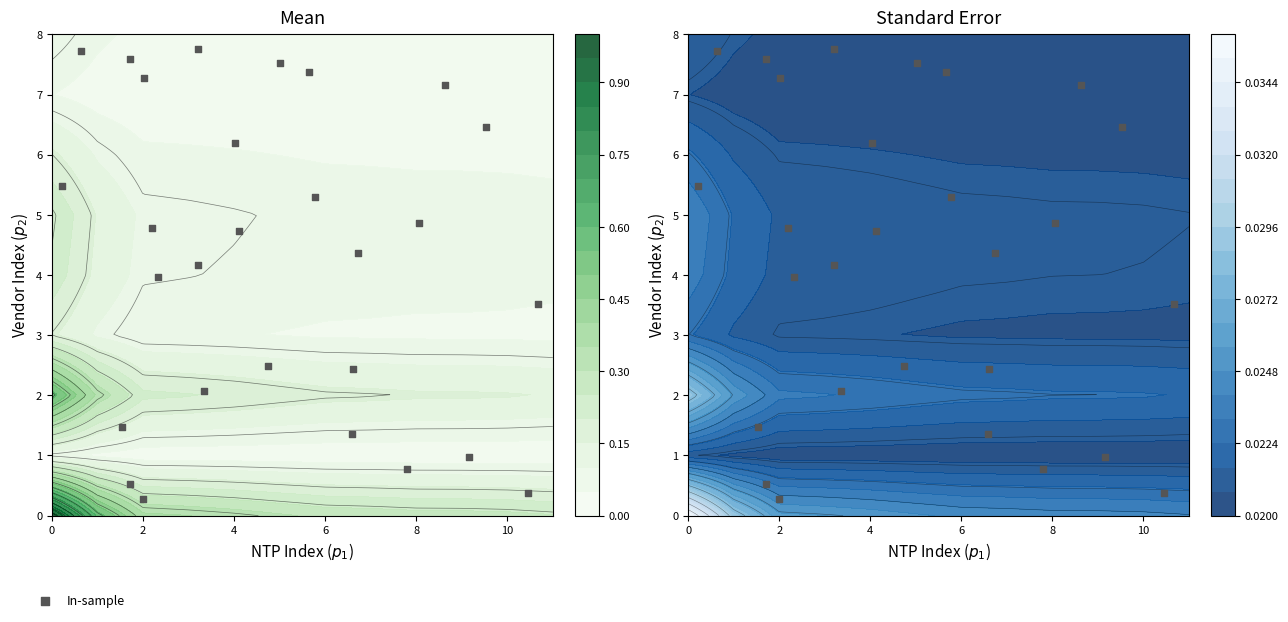

The value at 25 is 9.4. True or false?

False